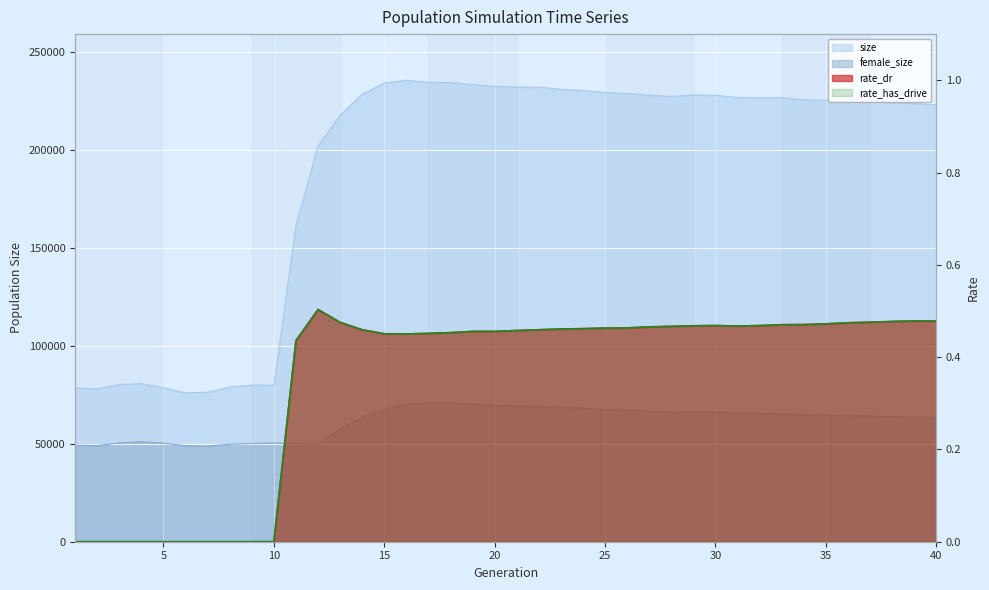

What is the sum of the rate_dr values at 18 and 15?

0.9